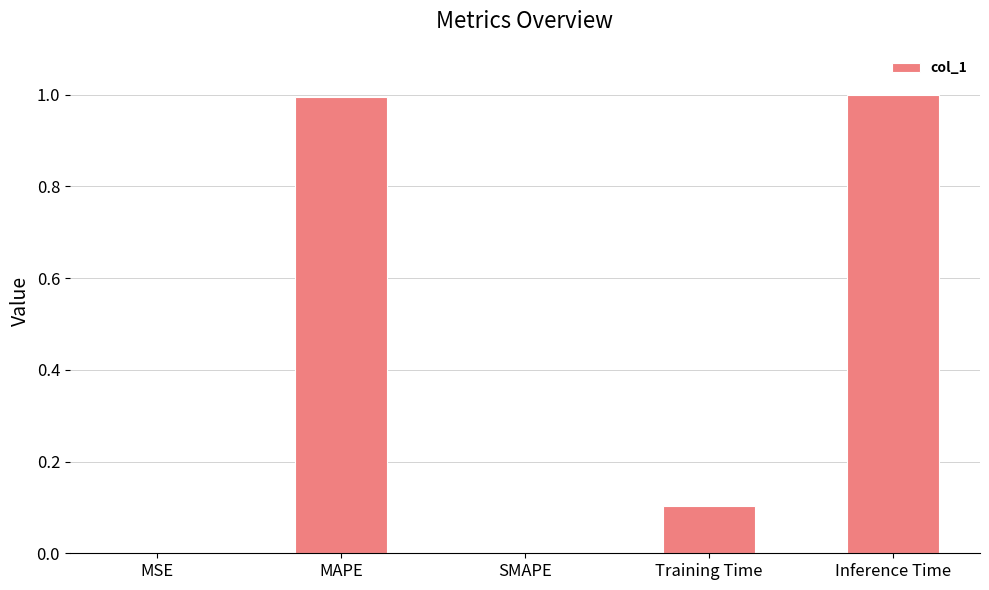

What is the sum of the values at MAPE and MSE?

1.0